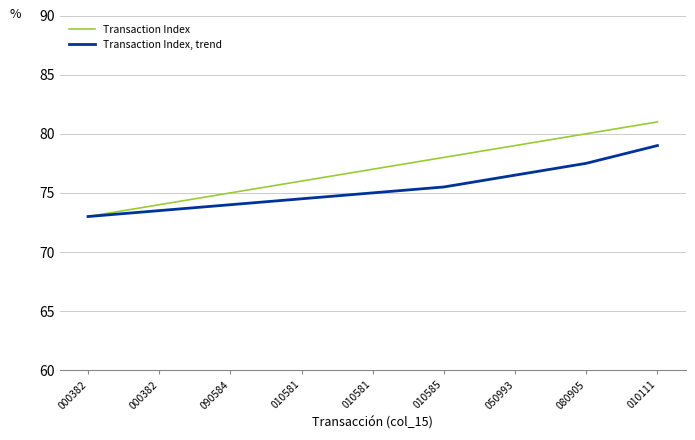

At which category is the sum across all series the highest?

010111